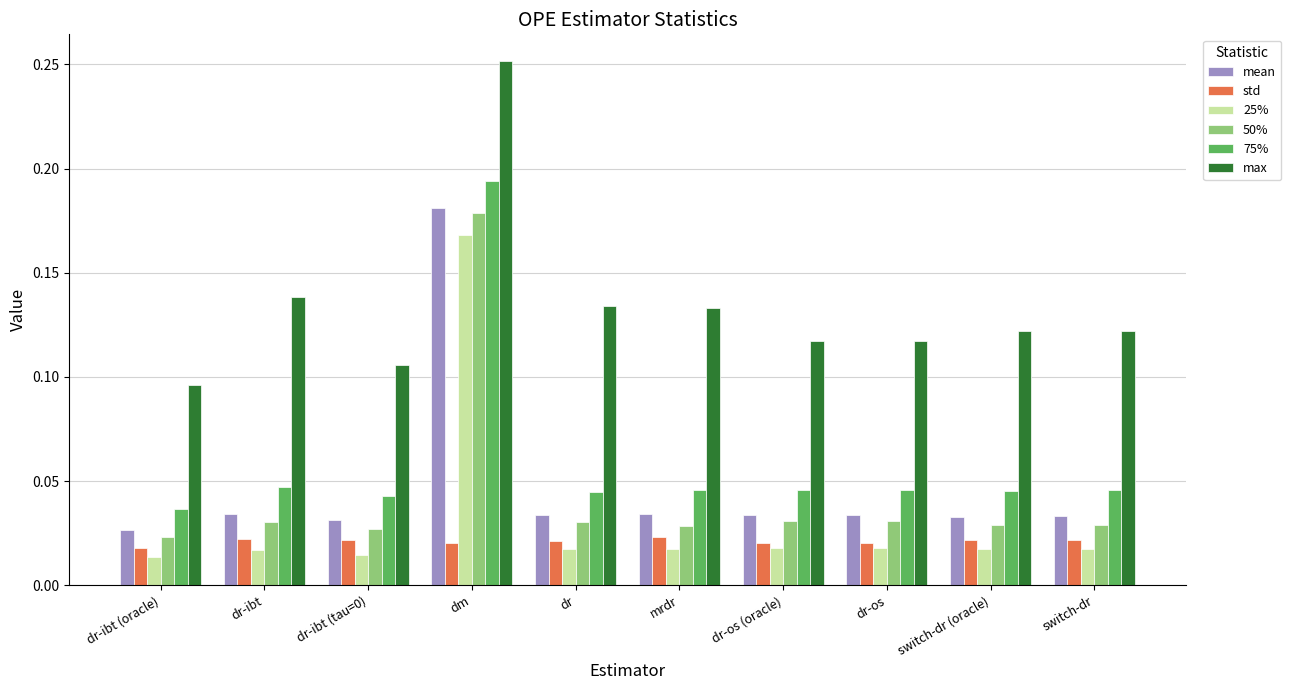

At how many categories does at least one series exceed 0?

10